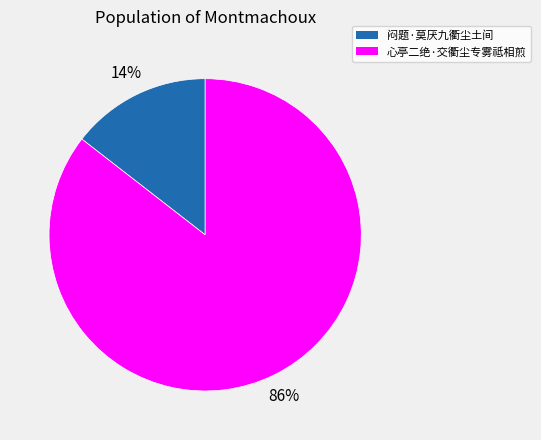

What percentage is the 闷题·莫厌九衢尘土间 slice, to the nearest percent?

14%